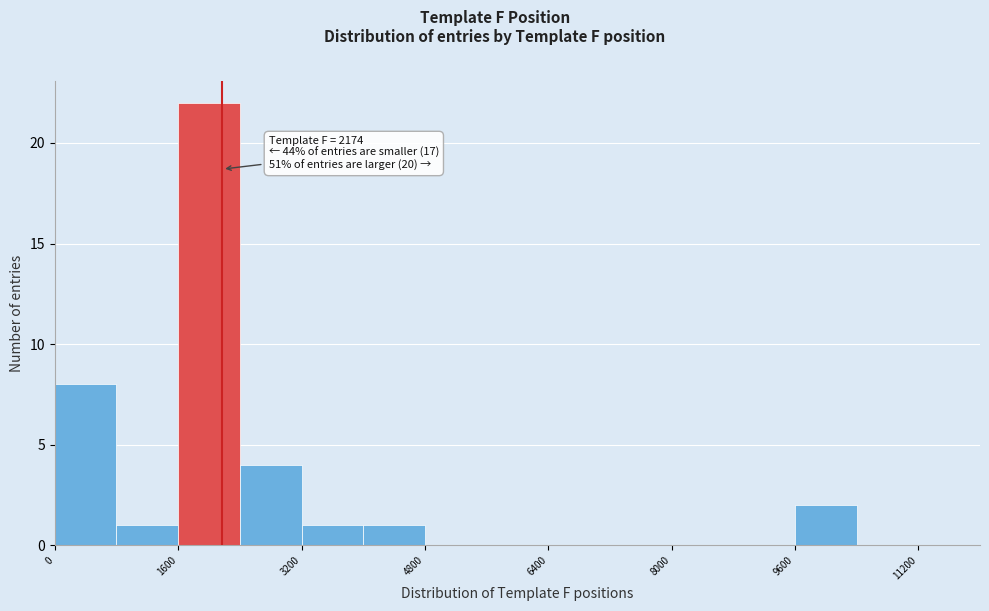

Which range on the x-axis has the tallest bar?

1600 to 2400